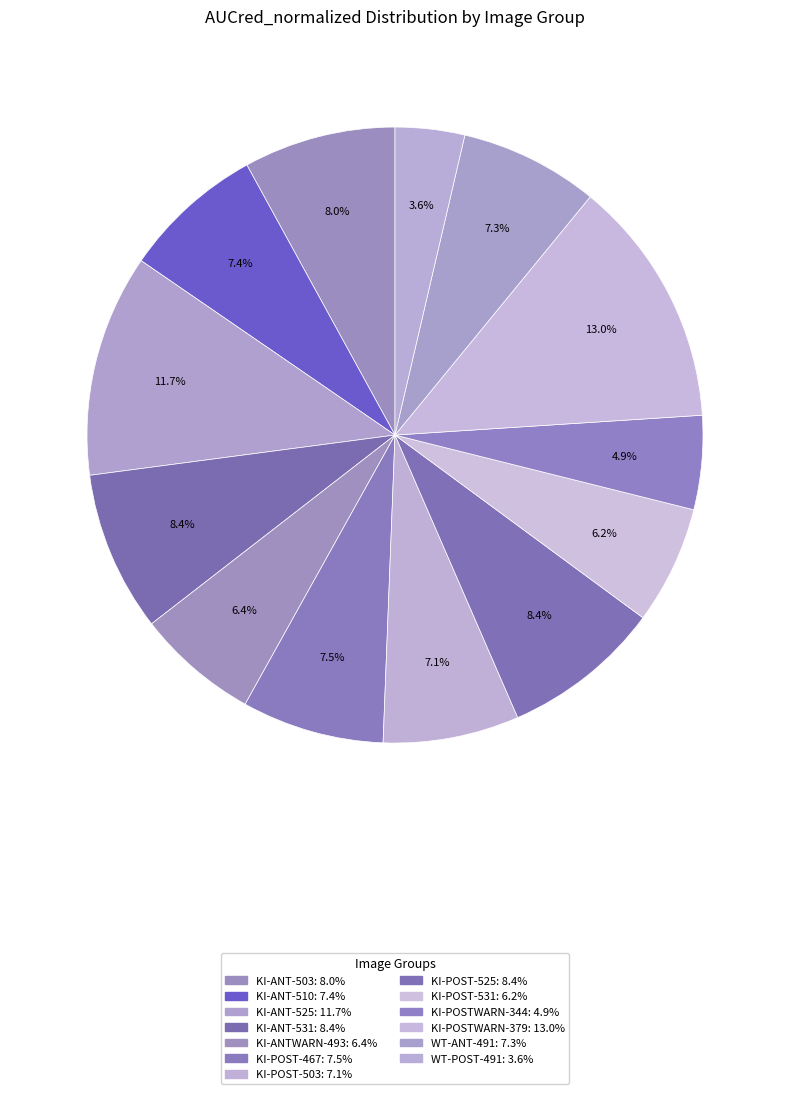

What percentage do KI-ANTWARN-493 and WT-ANT-491 together represent?

13.7%